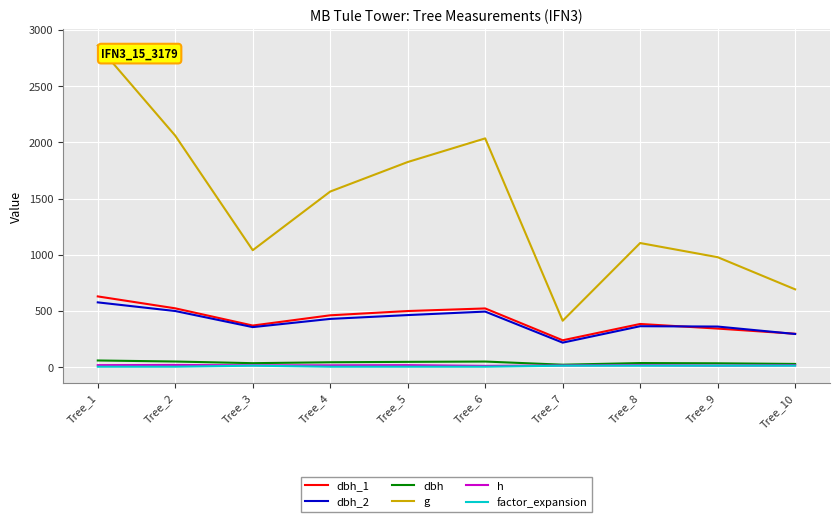

True or false: dbh_1 has more than 0 points higher than both neighbors.

True